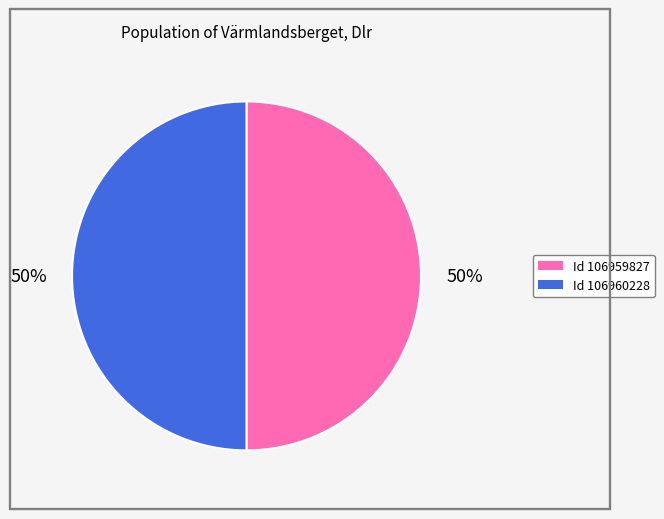

How many segments does this pie chart have?

2